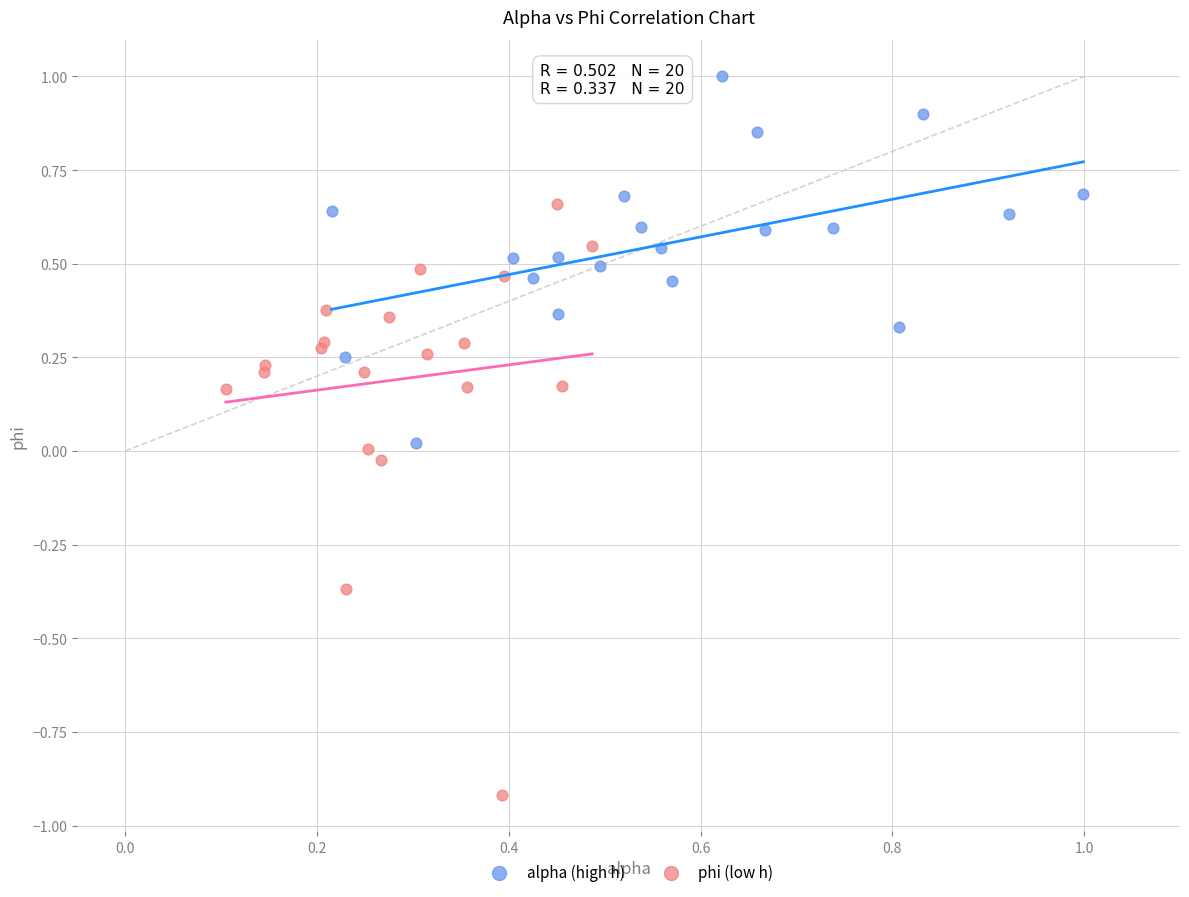

Which series contains the lowest Y value?

phi (low h)